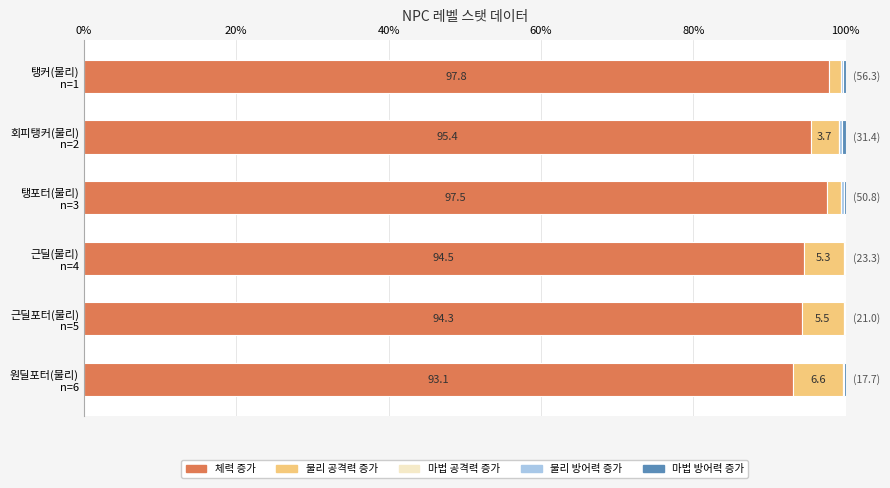

What is the maximum value for 체력 증가?

97.8